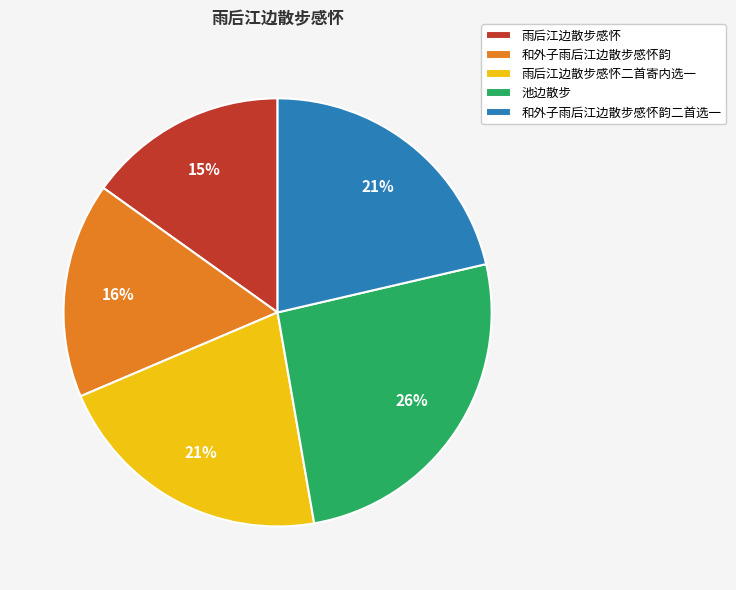

To the nearest percent, what percentage of the pie is 和外子雨后江边散步感怀韵二首选一?

21%